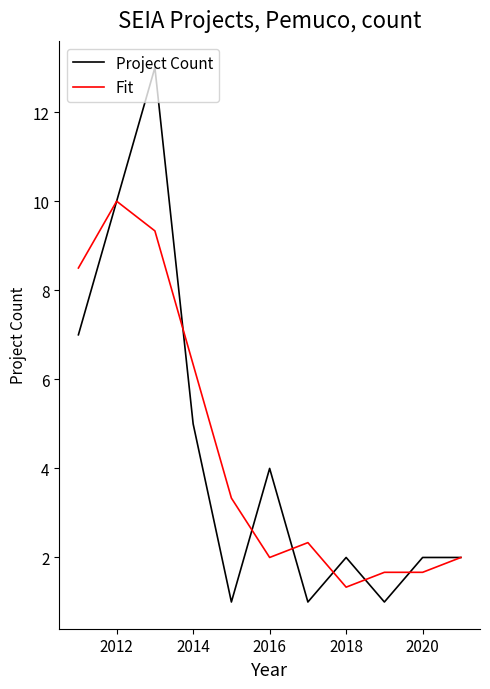

List the series in order of their peak value, lowest first.

Fit, Project Count